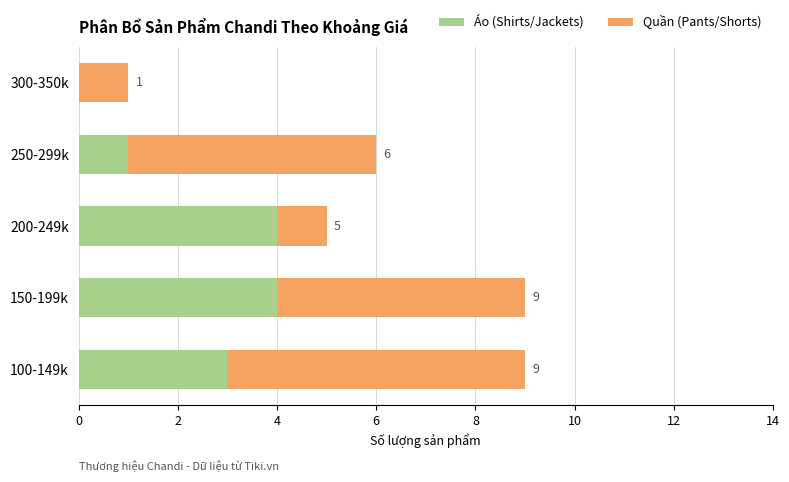

What is the total value across all series at 250-299k?

6